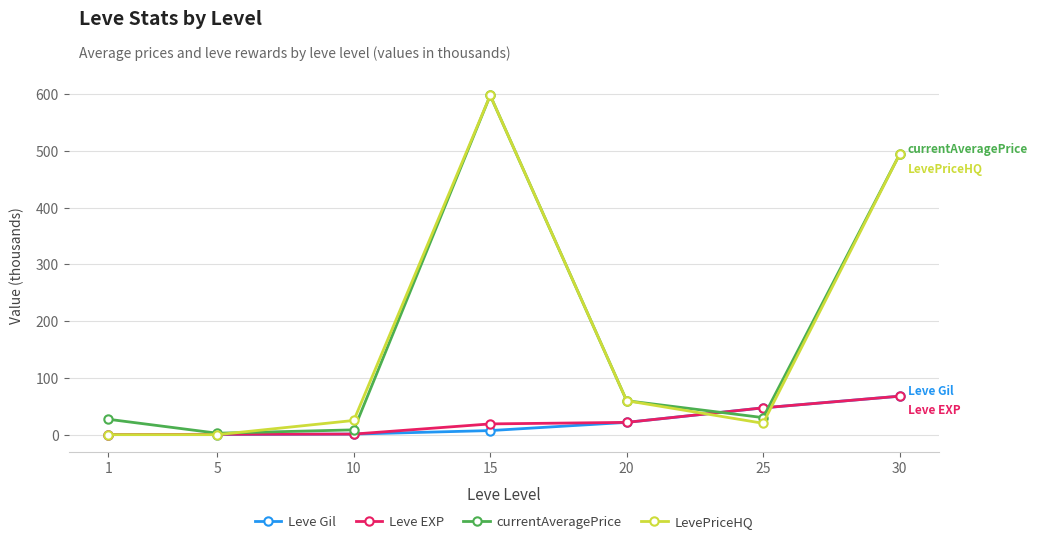

What is the value of the currentAveragePrice point at the 2nd from the left?

2.5